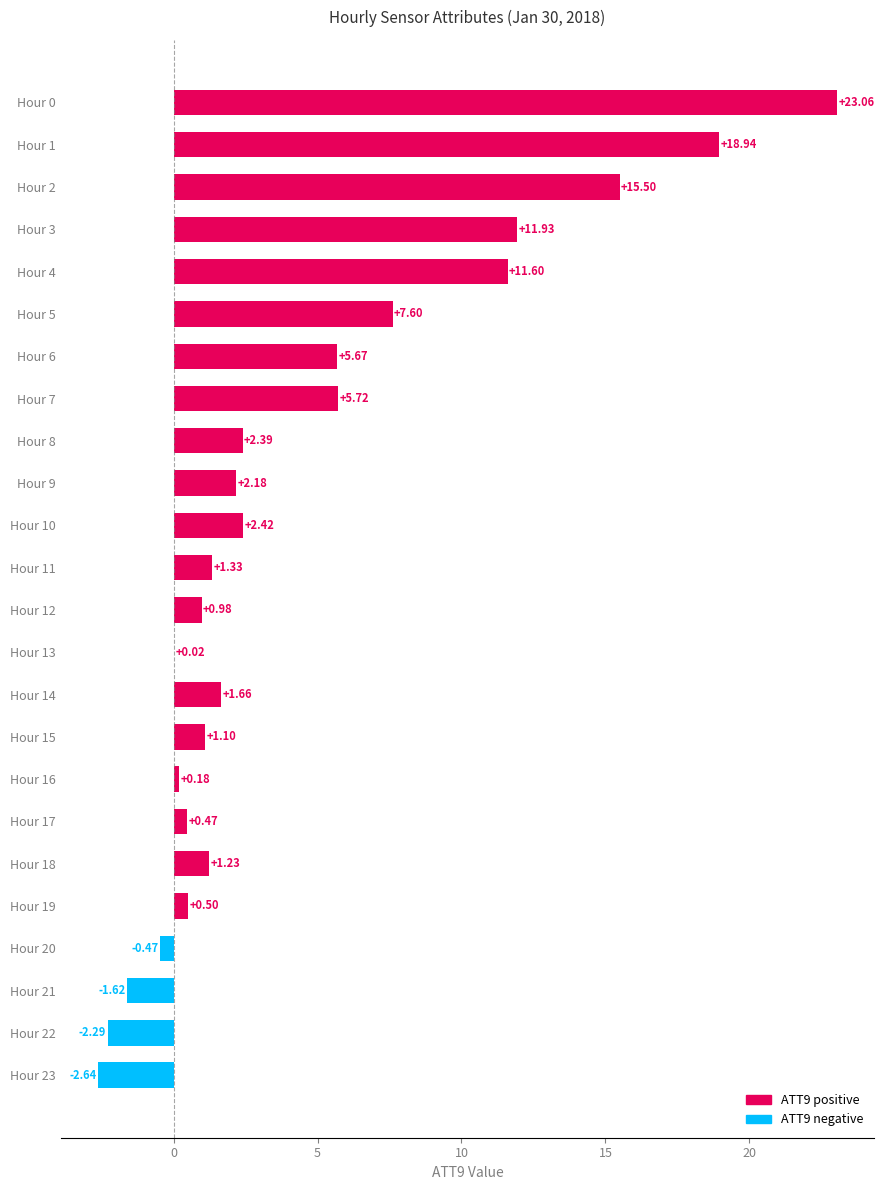

What is the change in value from Hour 1 to Hour 4?

-7.3